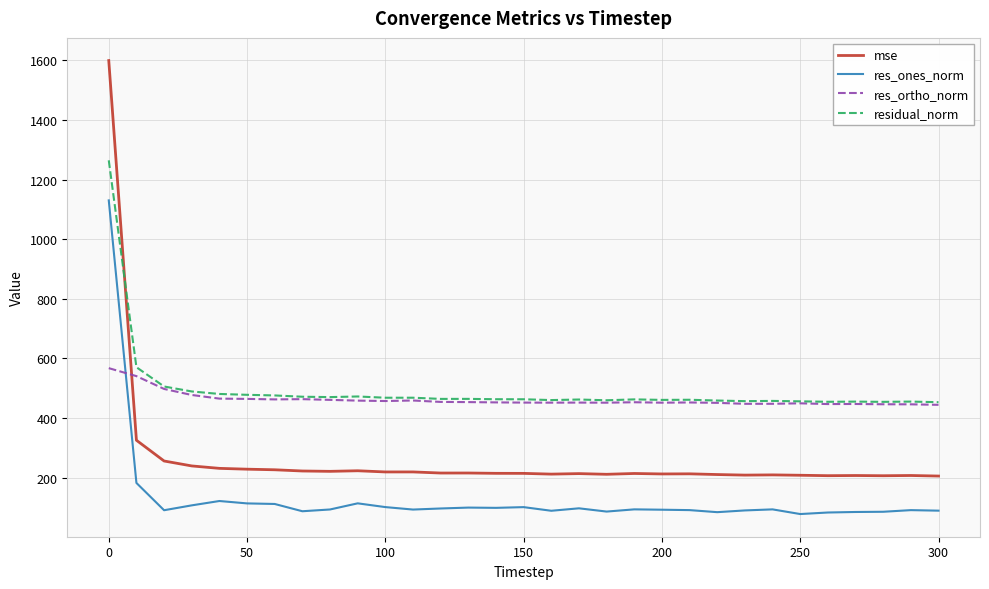

Which series has the widest spread of values?

mse